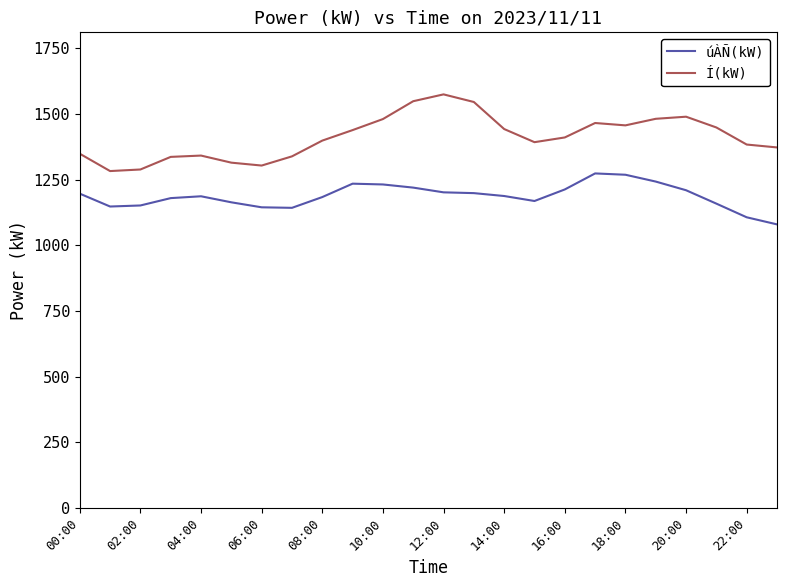

Rank the series by their maximum value, from highest to lowest.

Í(kW), úÀÑ(kW)